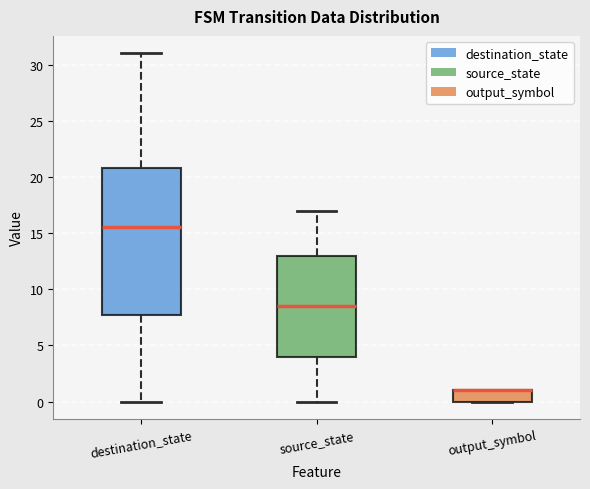

Comparing the boxes themselves (not the whiskers), which one is the tallest?

destination_state